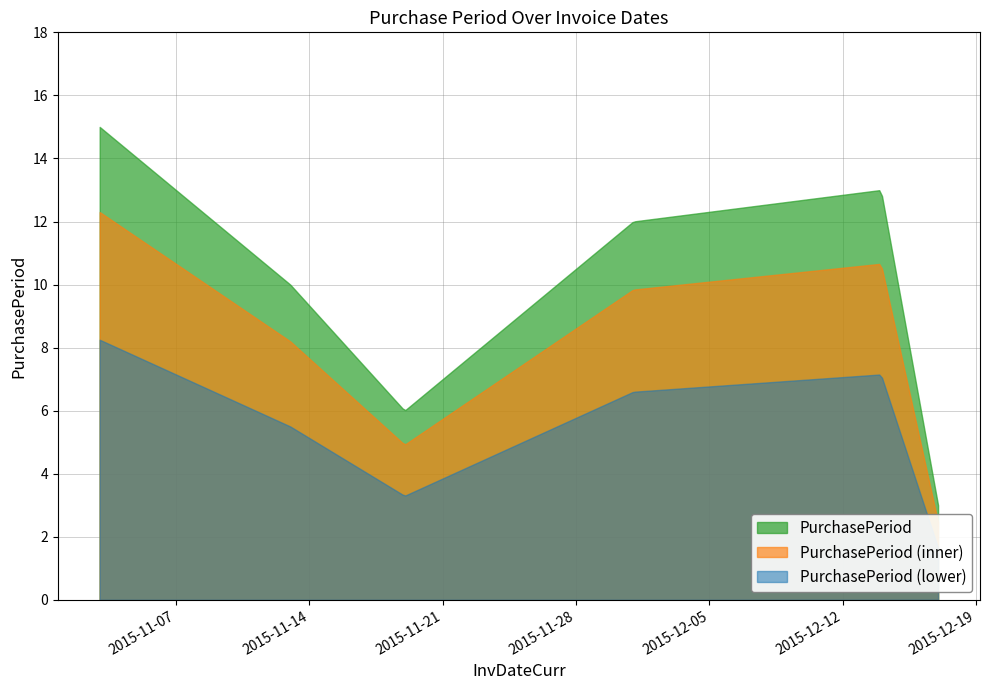

What position from the left is 2015-12-17?

6